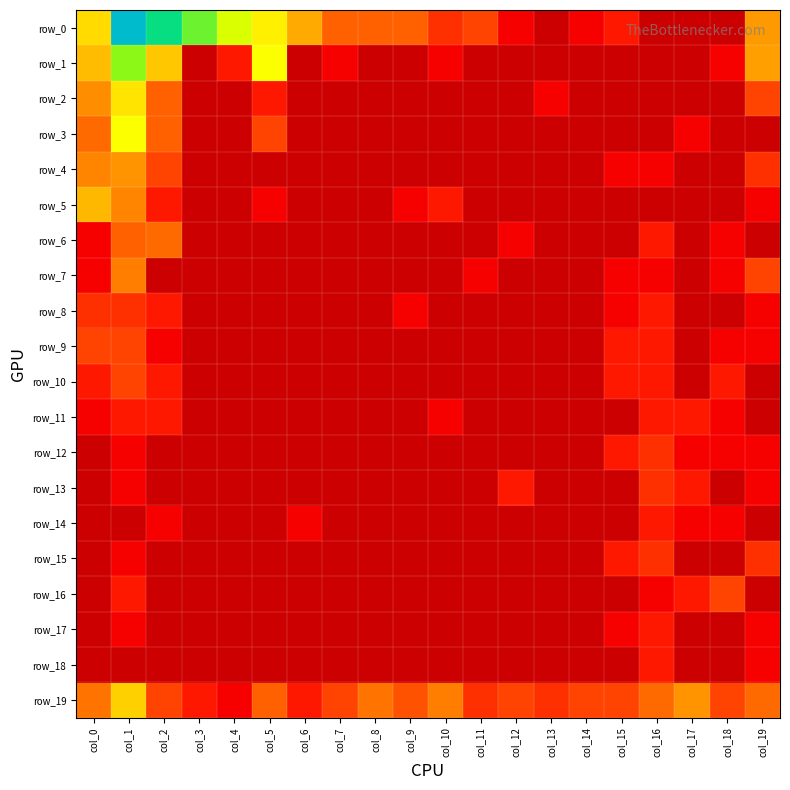

At which label is row_3 closest to 2?

col_2